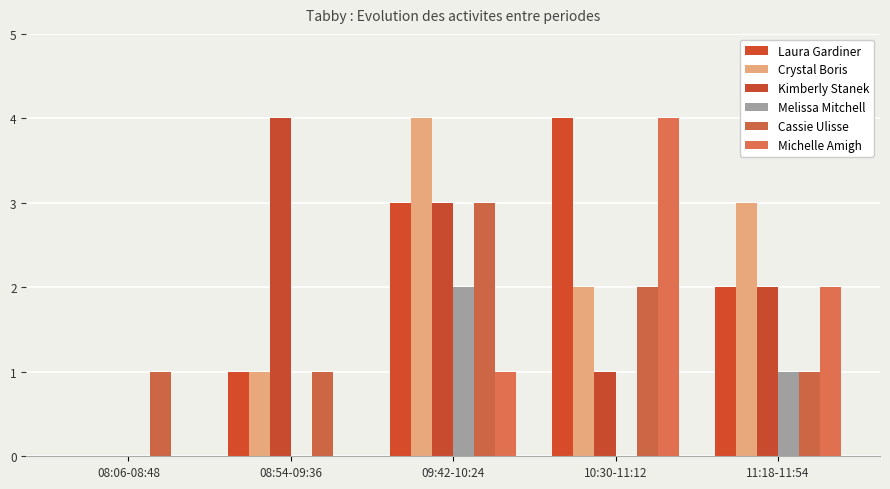

What position from the right is 10:30-11:12?

2